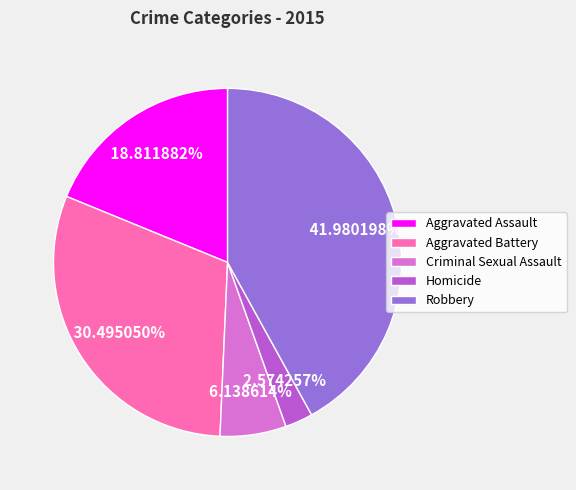

Between Aggravated Battery and Homicide, which is larger?

Aggravated Battery